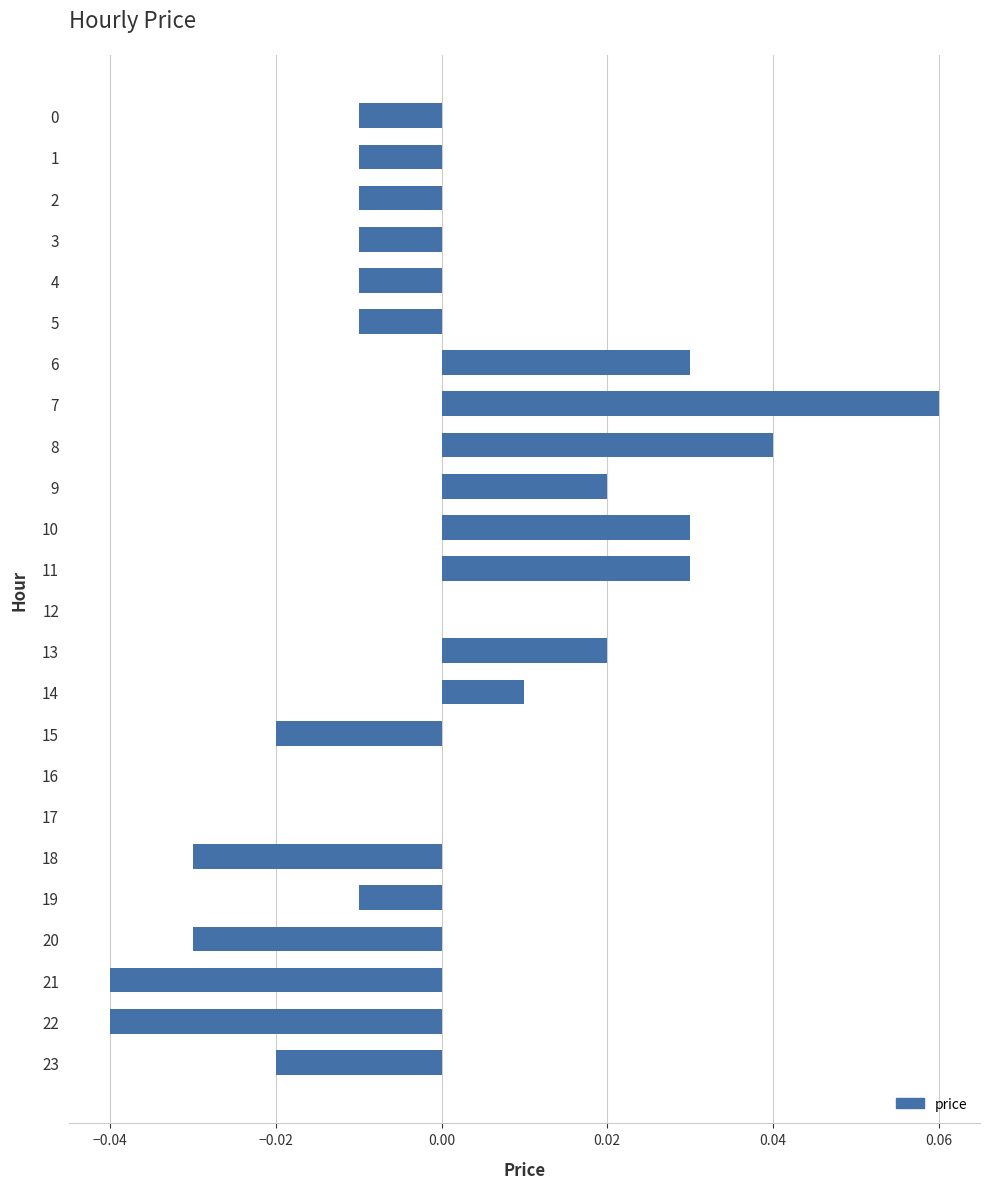

At which category does the chart reach its peak across all series?

7